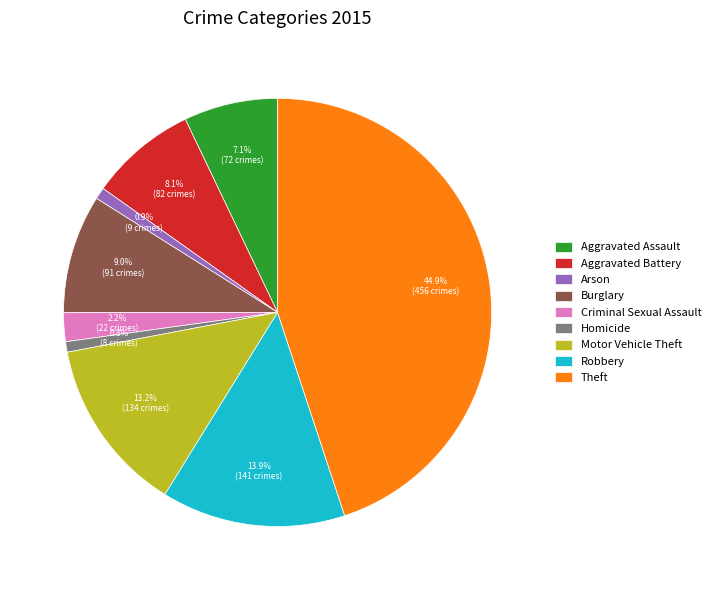

Is it true that Robbery is 21% of the pie?

False